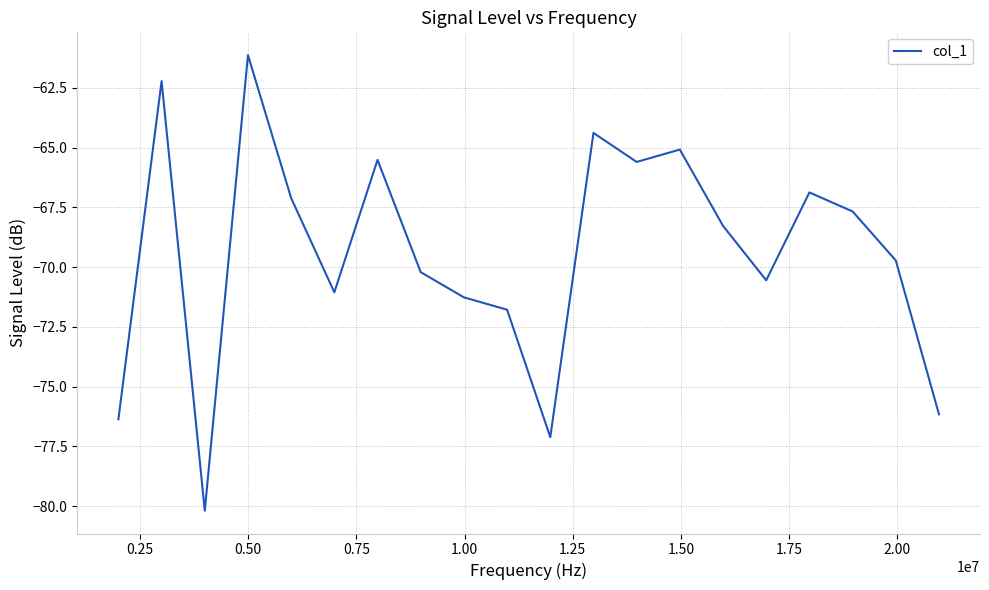

Reading right to left, what are all the values shown in this chart?

-76.2	-69.7	-67.7	-66.9	-70.6	-68.3	-65.1	-65.6	-64.4	-77.1	-71.8	-71.3	-70.2	-65.5	-71.1	-67.1	-61.1	-80.2	-62.2	-76.4